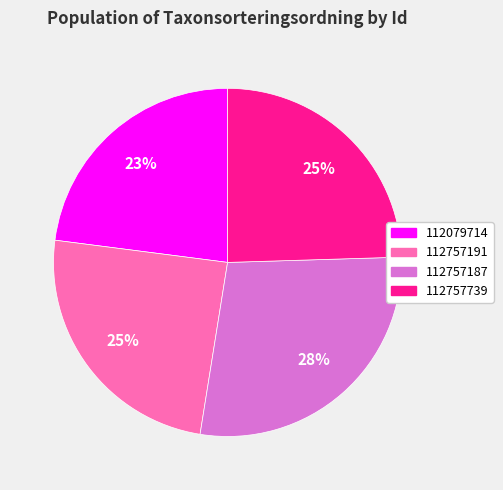

To the nearest percent, what portion does 112757191 represent?

25%